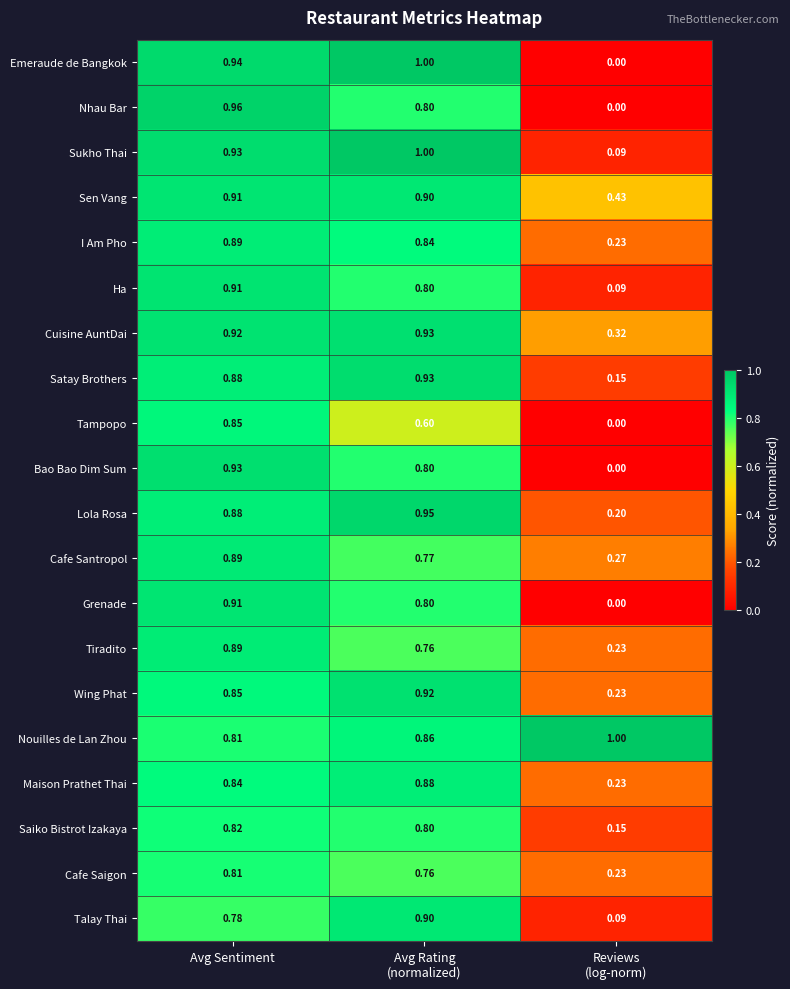

How many data points does each series have?

3